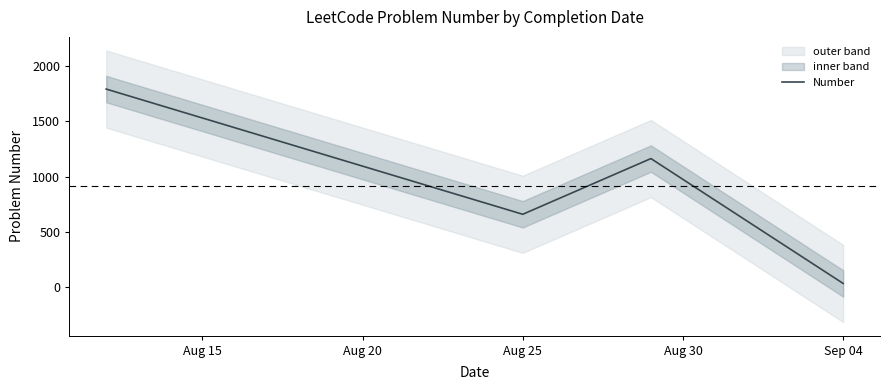

How many data points does each series have?

4